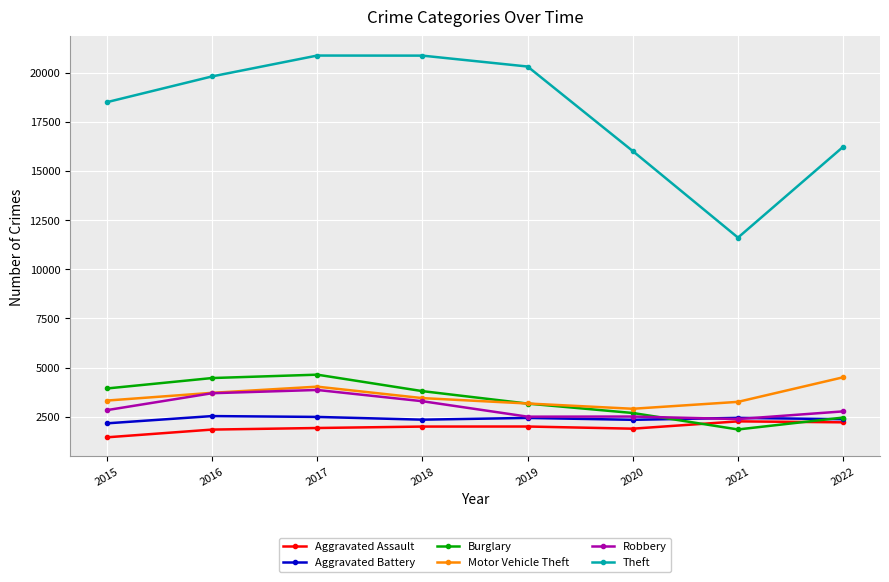

How many lines are shown in the chart?

6